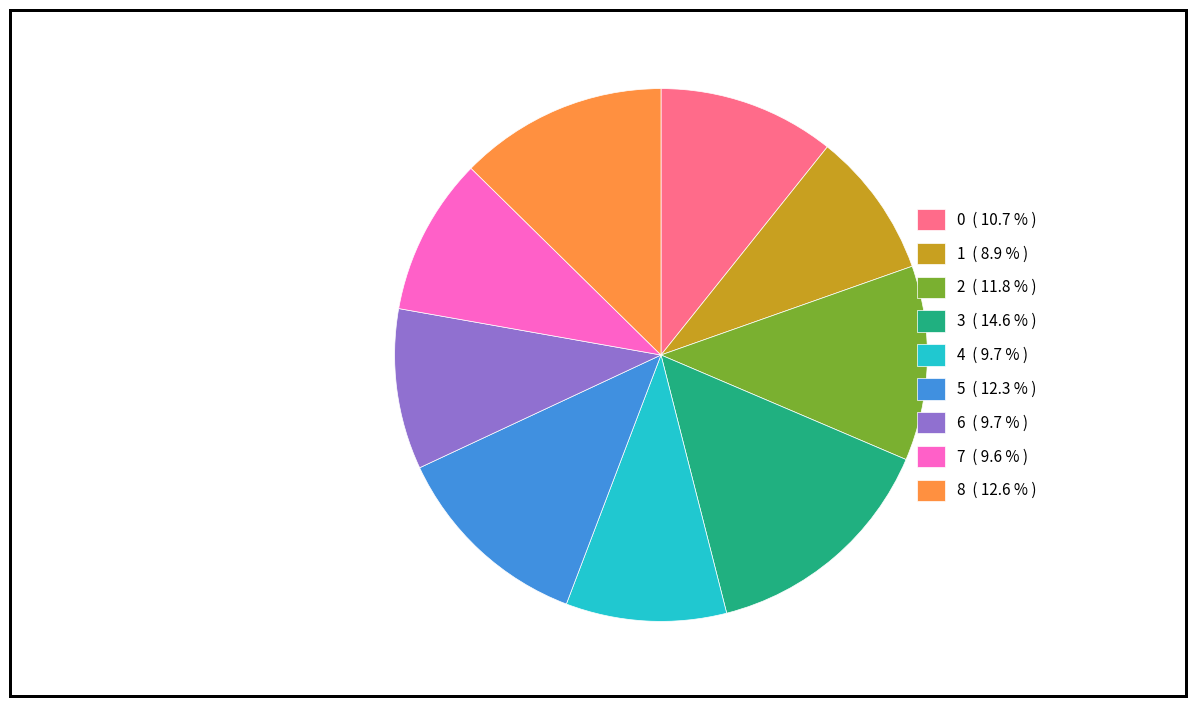

Does 5 represent more than half of the total?

No